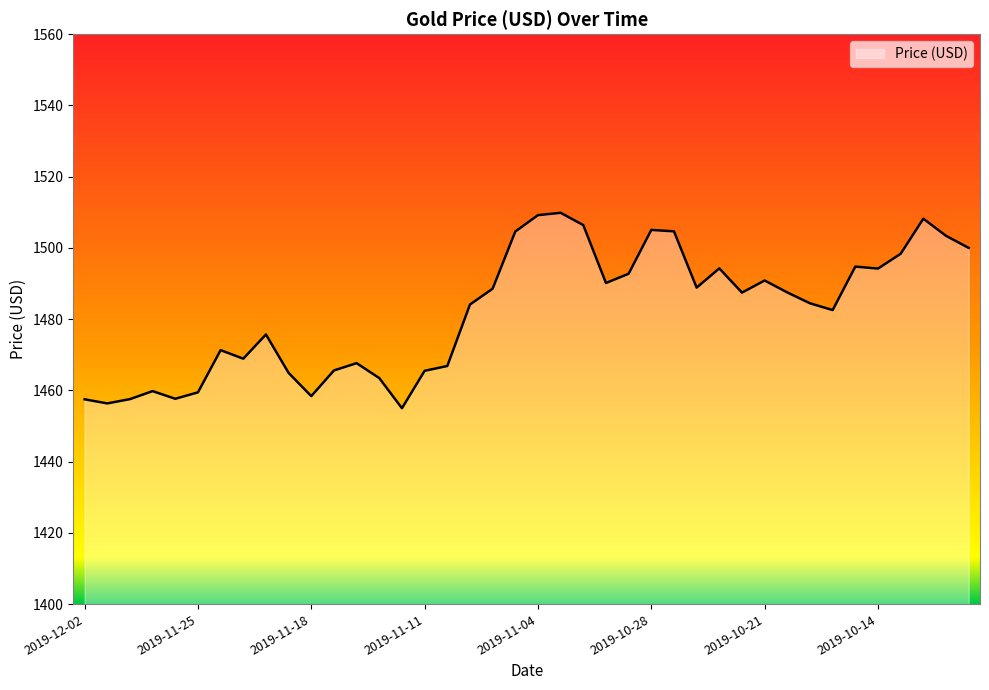

What is the minimum value shown in the chart?

1455.0